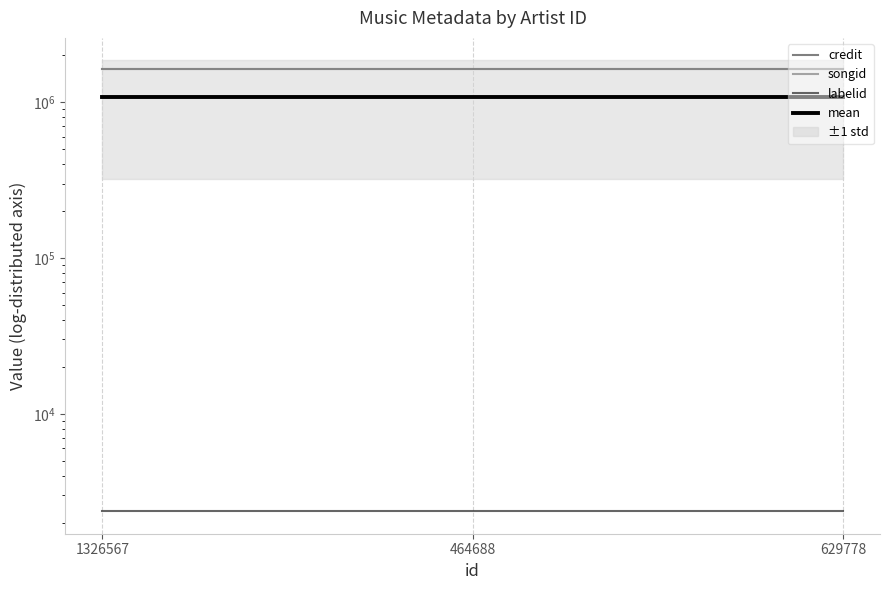

The value of mean at 629778 is 1086965.7. True or false?

True